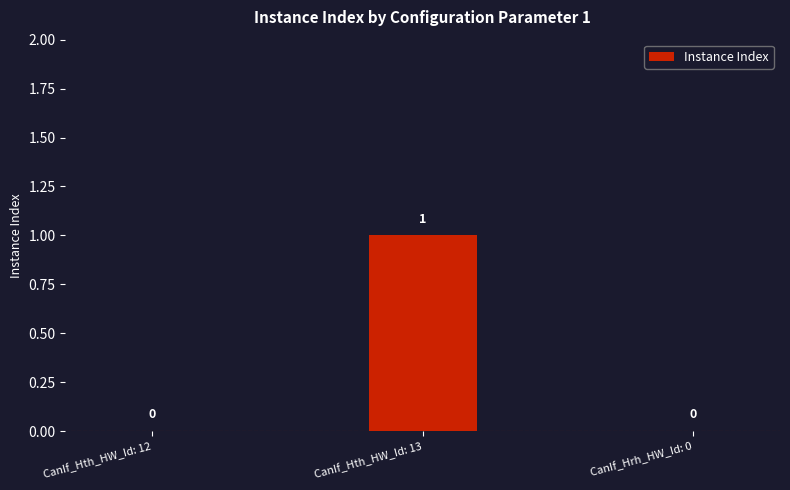

What is the sum of the values at CanIf_Hth_HW_Id: 12 and CanIf_Hth_HW_Id: 13?

1